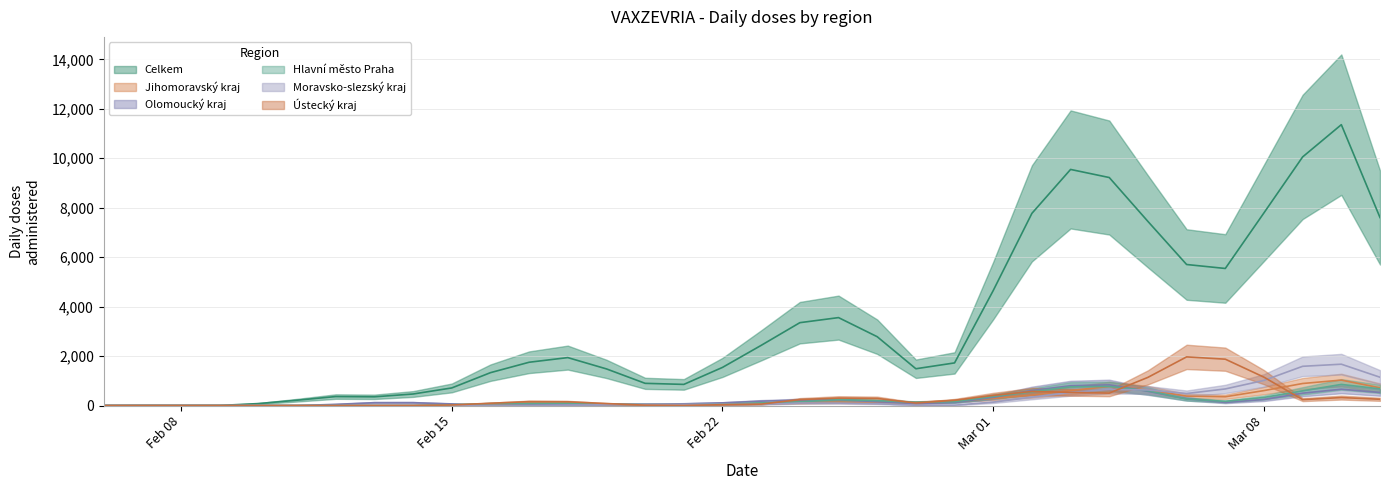

Between 21.02.2021 and 28.02.2021, which series saw the biggest shift?

Celkem